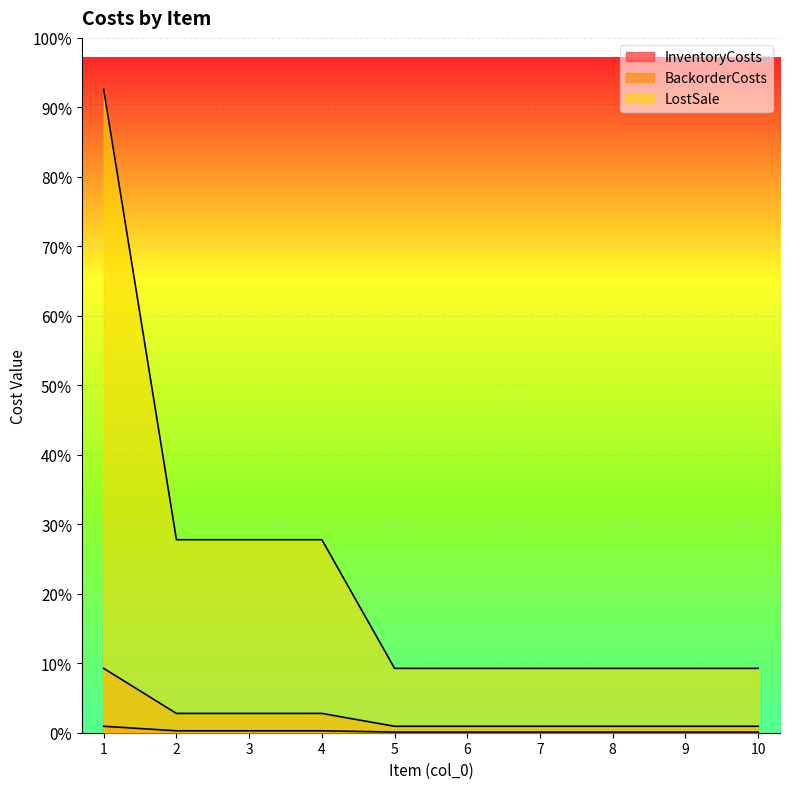

What is the difference between the maximum and minimum values in the BackorderCosts series?

90